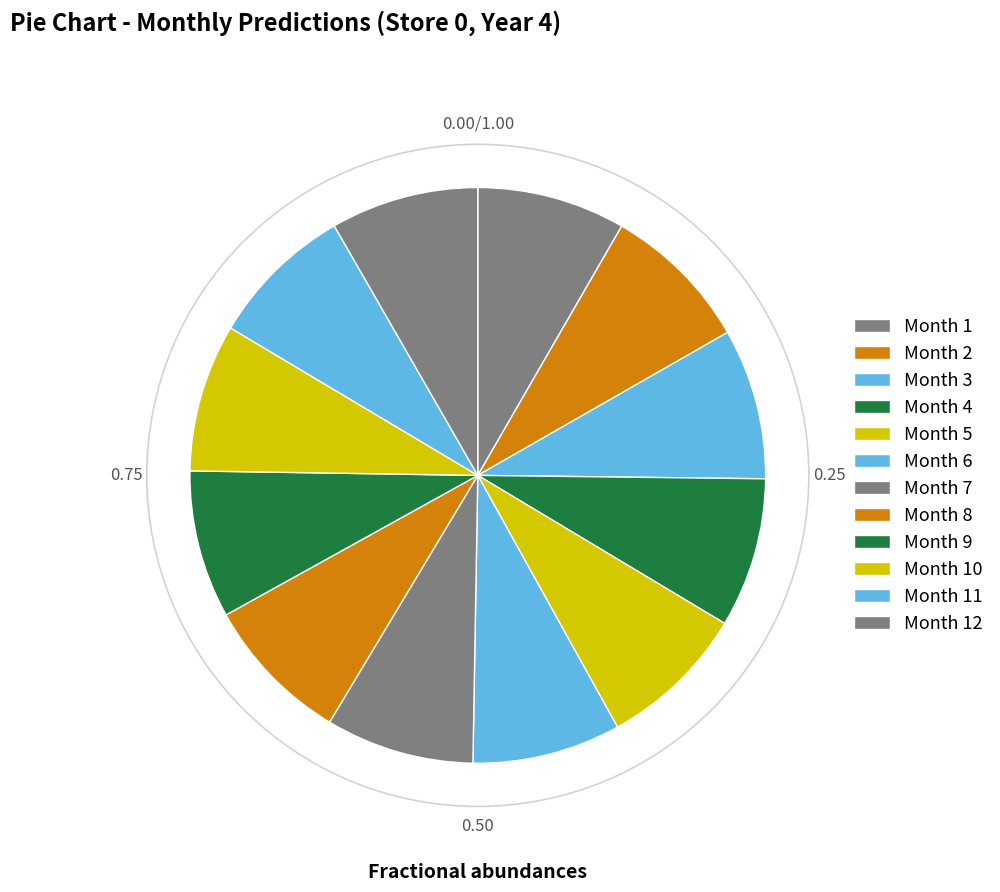

Is there any slice that represents more than half of the pie?

No